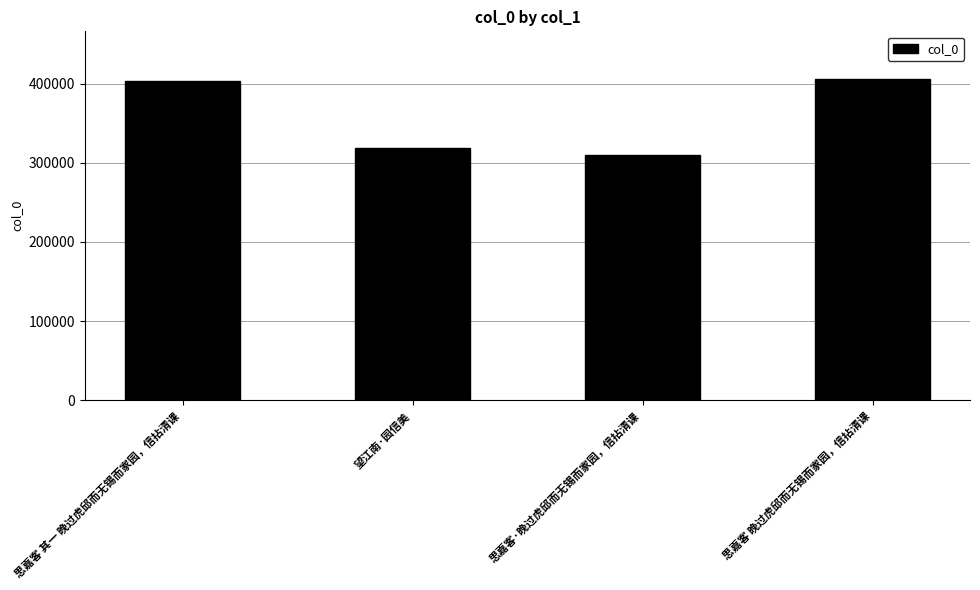

What is the minimum value shown in the chart?

309513